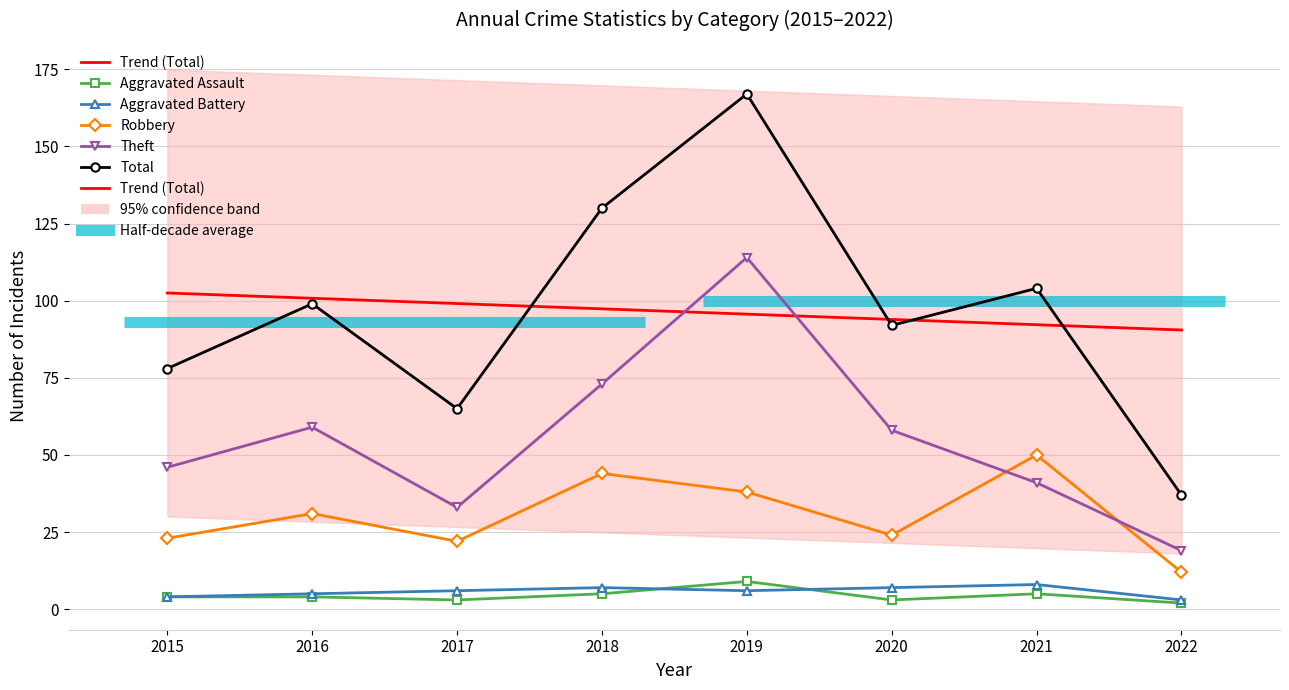

How many interior local valleys does the Robbery series have?

2